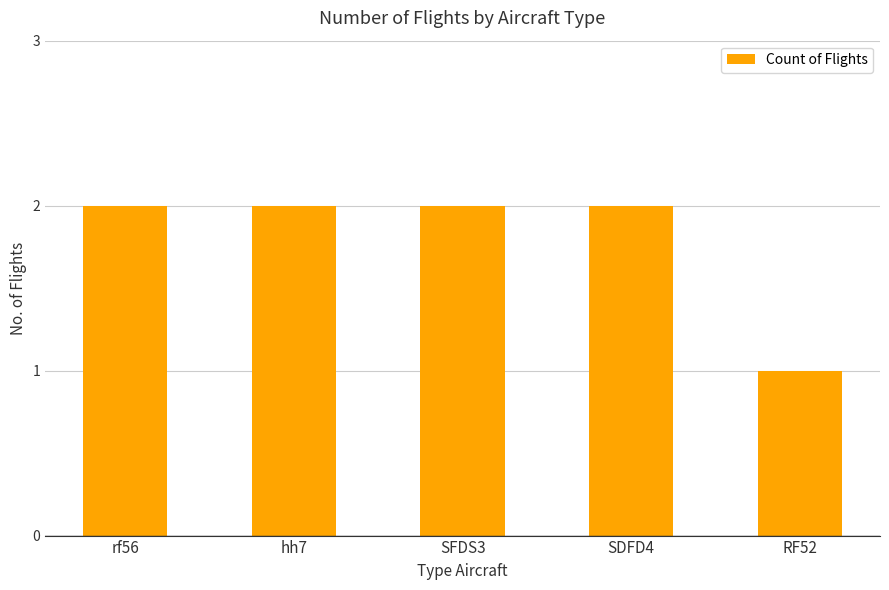

What is the sum of the values at rf56 and SFDS3?

4